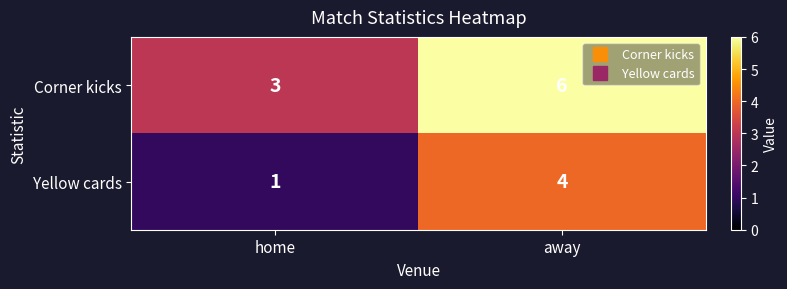

Count the number of categories in the chart.

2